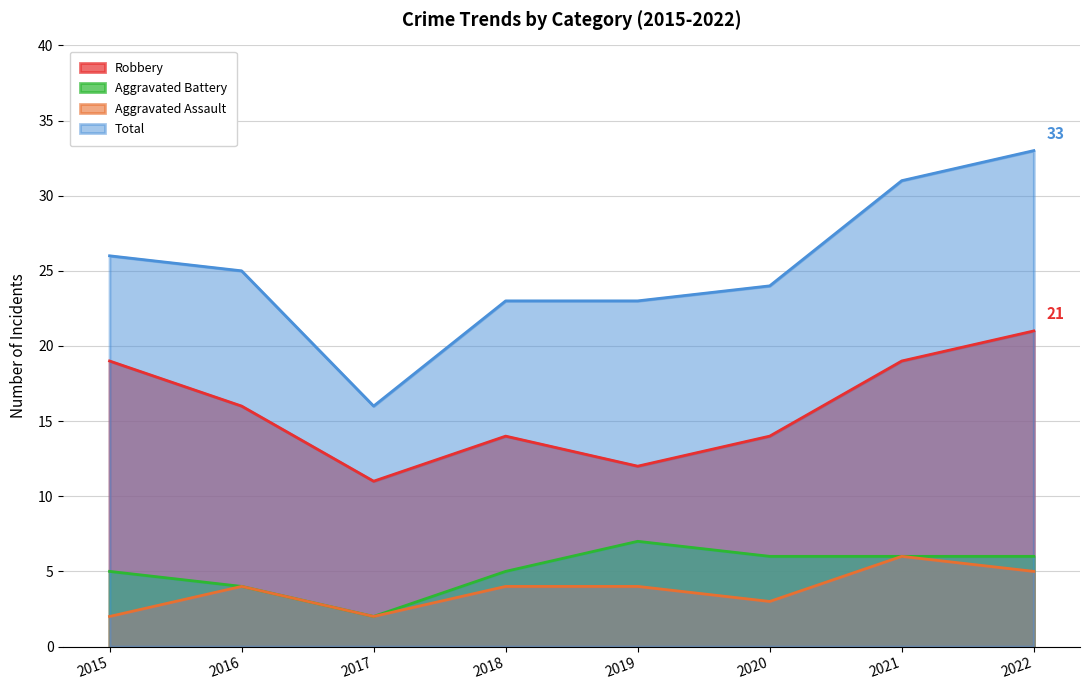

True or false: Aggravated Assault and Robbery cross at least once.

False